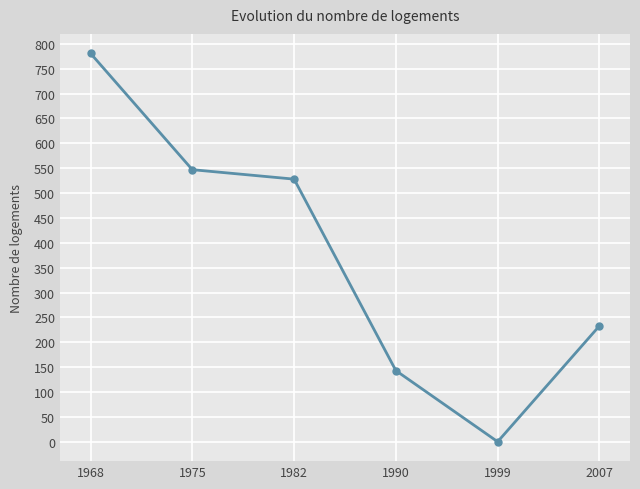

List the labels in order of value, smallest first.

1999, 1990, 2007, 1982, 1975, 1968